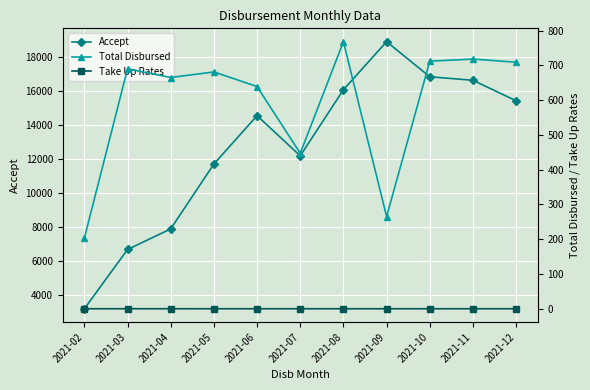

Which series has the largest range (max minus min)?

Accept